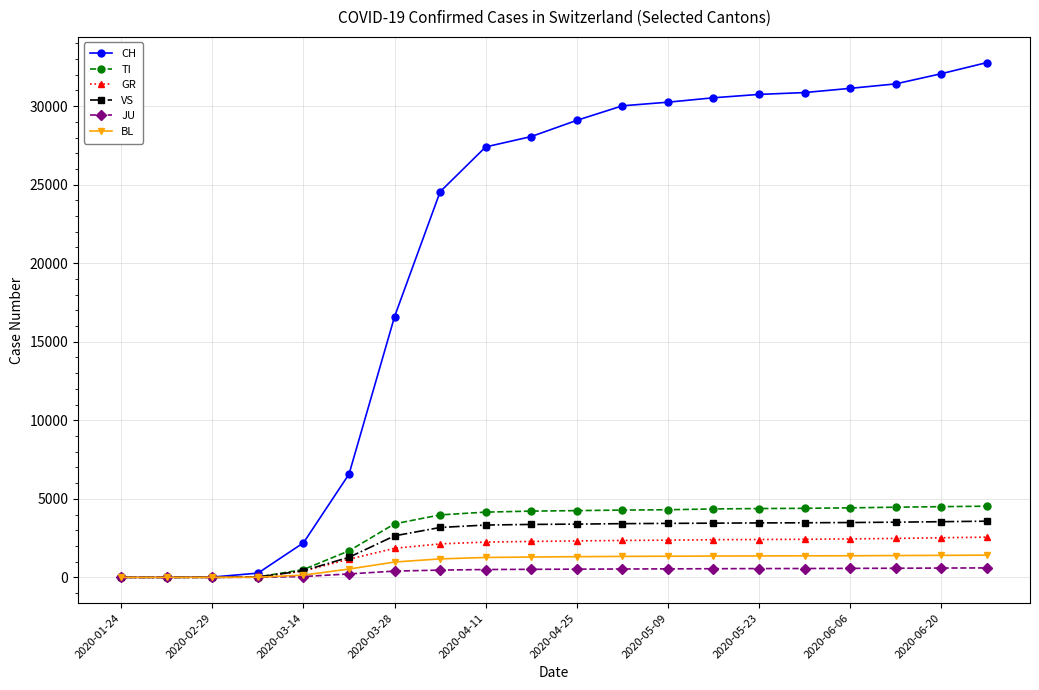

What is the greatest value displayed?

32770